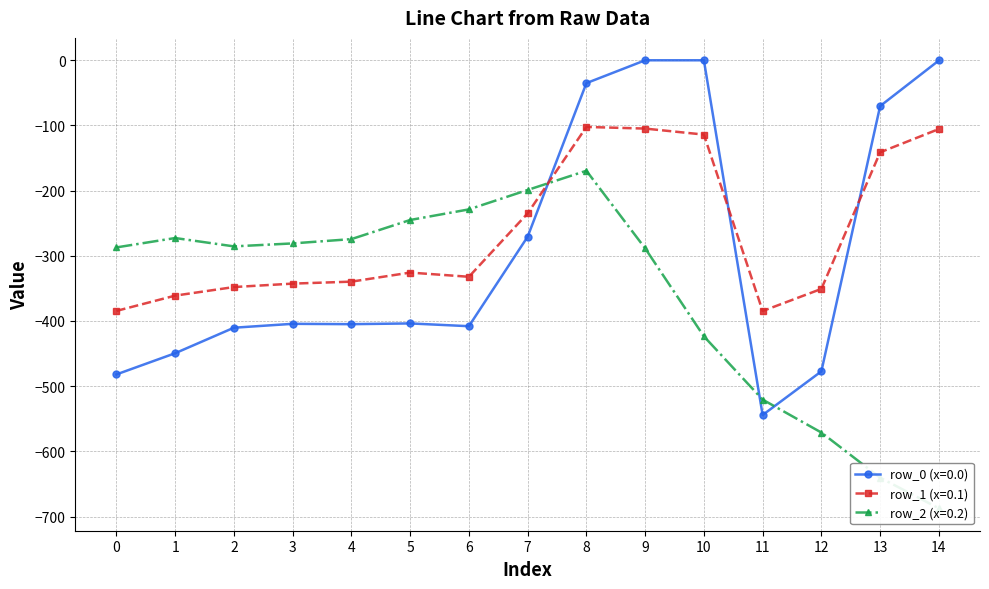

Which series has the largest range (max minus min)?

row_0 (x=0.0)